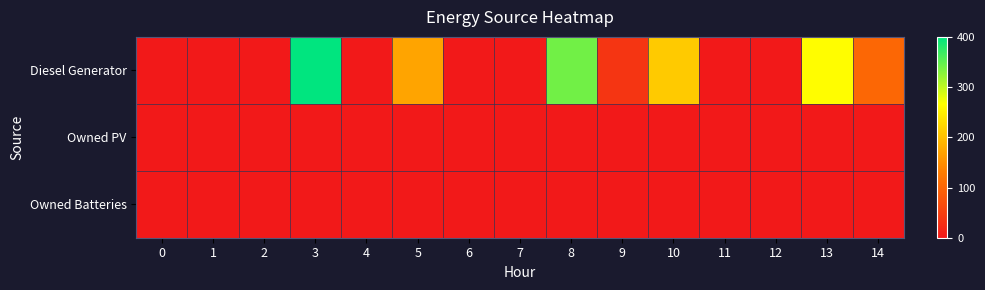

List the series in order of their peak value, lowest first.

Owned PV, Owned Batteries, Diesel Generator